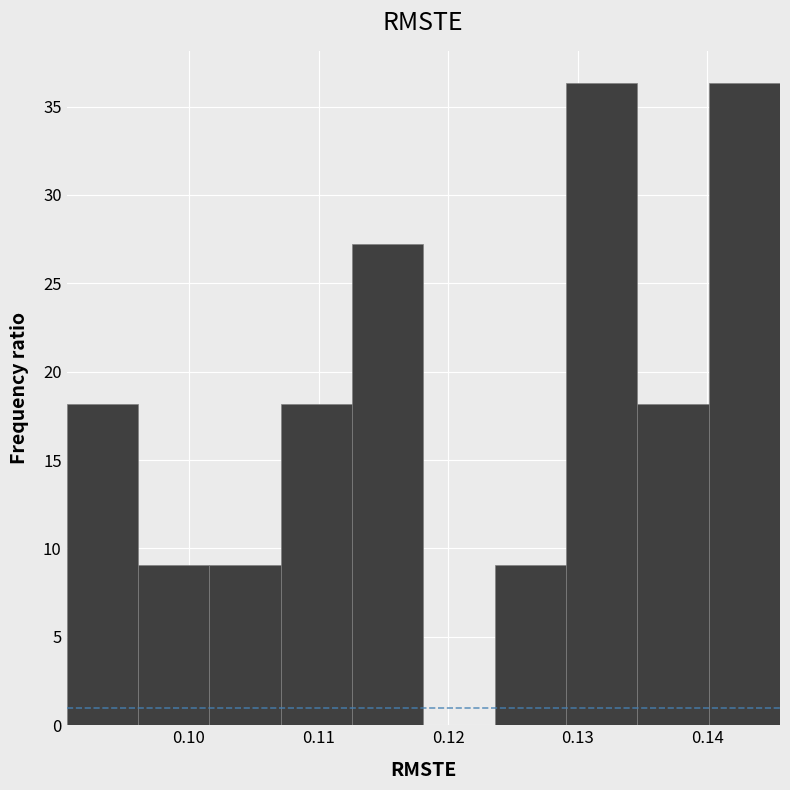

Reading left to right, transcribe this chart: for each bar, give the range it covers on the x-axis and its height. Neither the bar edges nor the heights are printed on the chart, so give them approximately, as read against the axes.

0.091 to 0.096: 18.0
0.096 to 0.102: 9.0
0.102 to 0.107: 9.0
0.107 to 0.113: 18.0
0.113 to 0.118: 27.0
0.118 to 0.124: 0
0.124 to 0.129: 9.0
0.129 to 0.135: 36.5
0.135 to 0.140: 18.0
0.140 to 0.146: 36.5